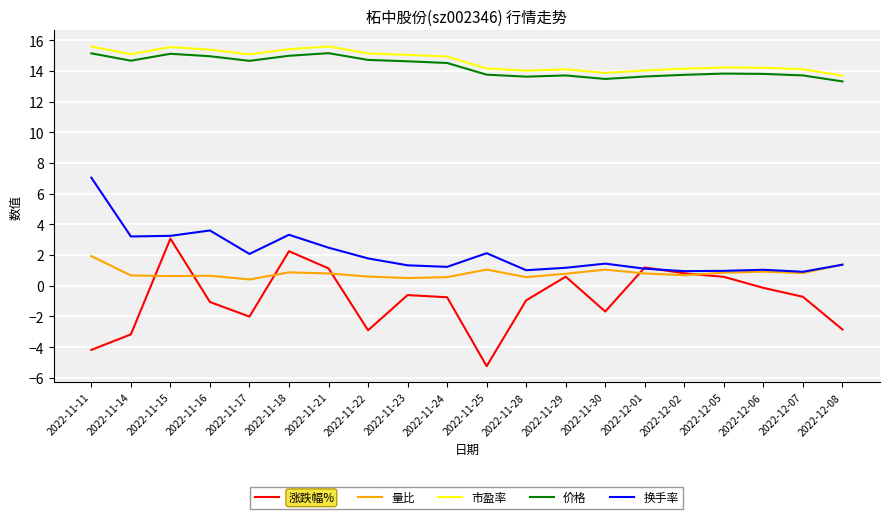

What is the total value across all series at 2022-11-29?

30.3